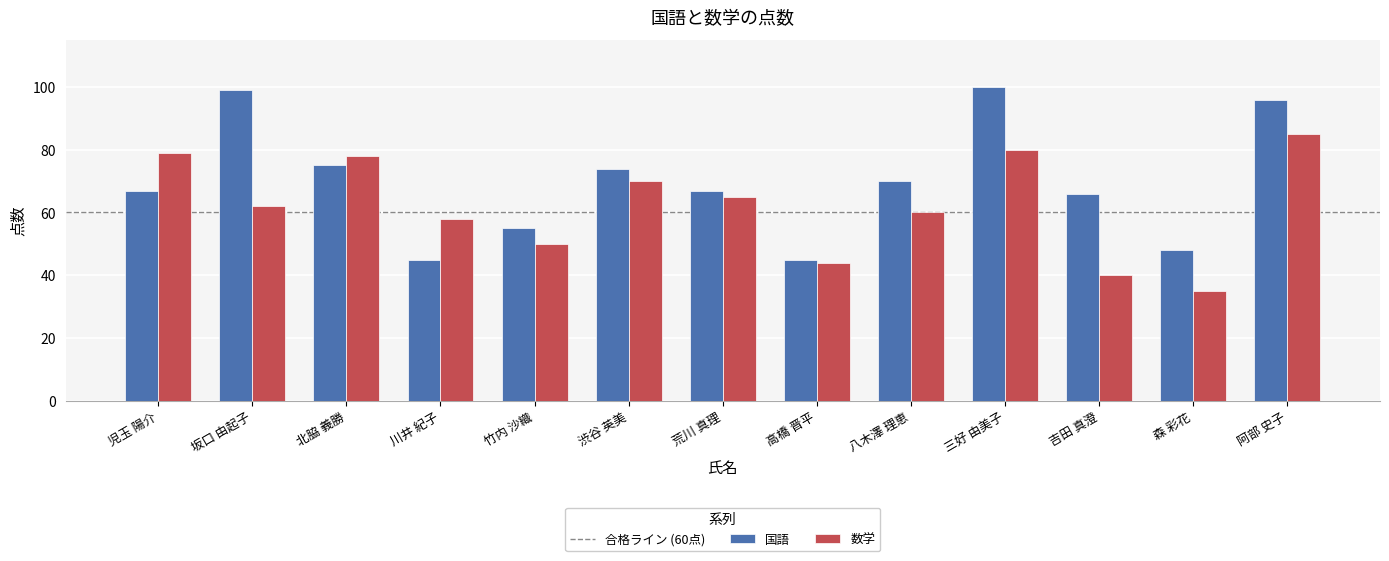

What is the difference between the highest and lowest values at 児玉 陽介?

12